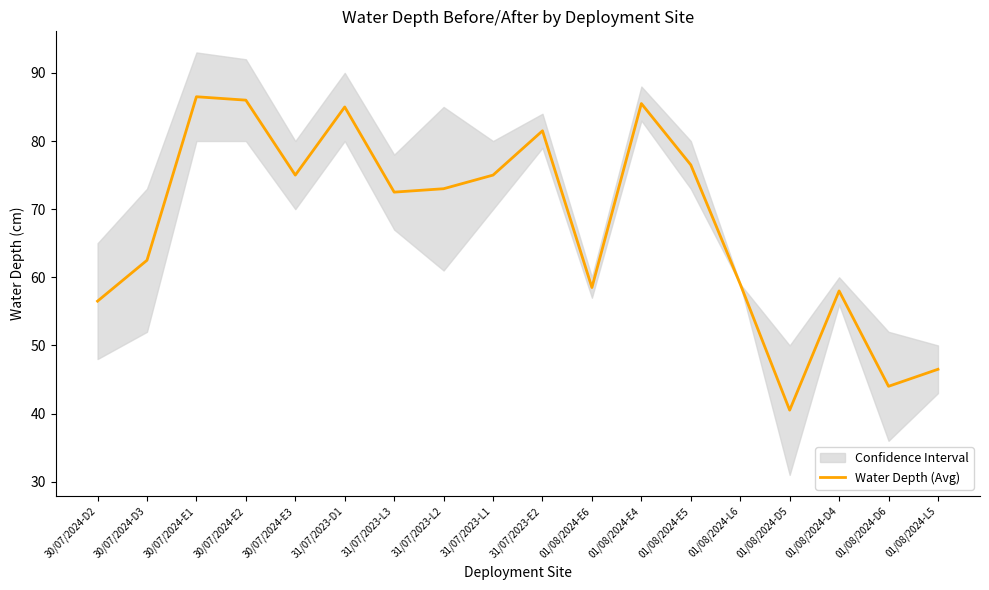

The chart shows a value of 38.9 at 30/07/2024-E2. True or false?

False